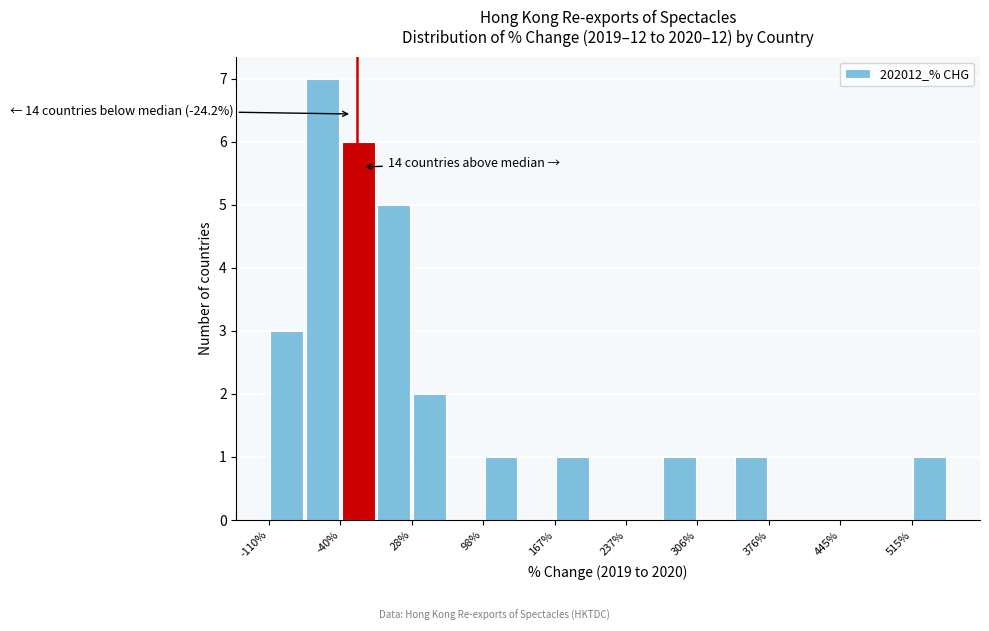

Read against the x-axis, roughly where is the centre of the tallest bar?

-60